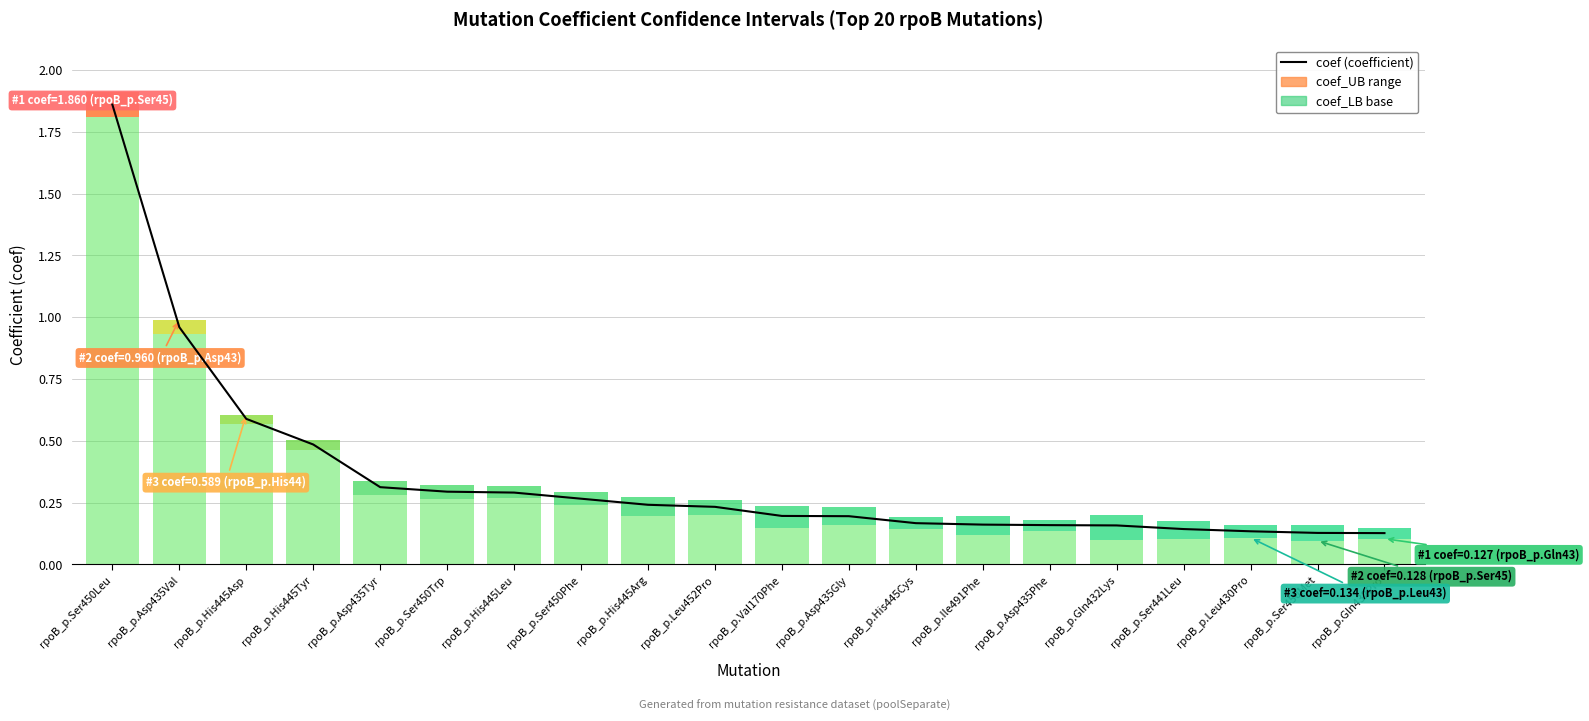

Read the value at rpoB_p.Asp435Val.

1.0